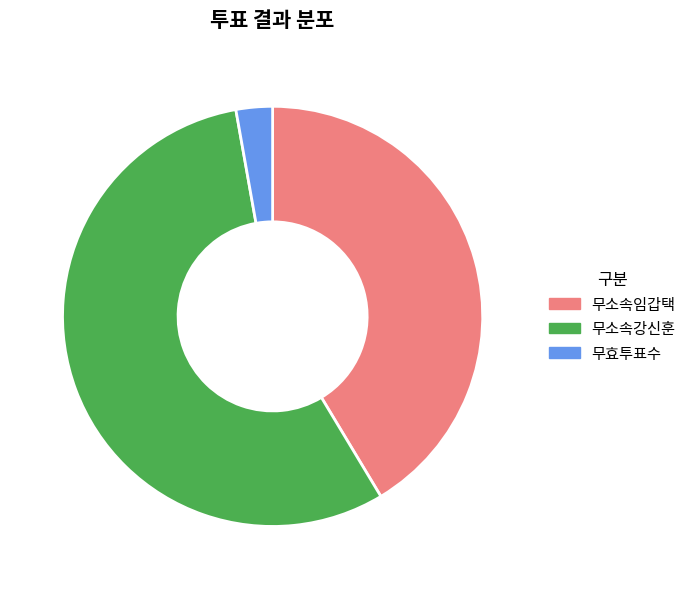

True or false: 무소속강신훈 accounts for 66% of the total.

False